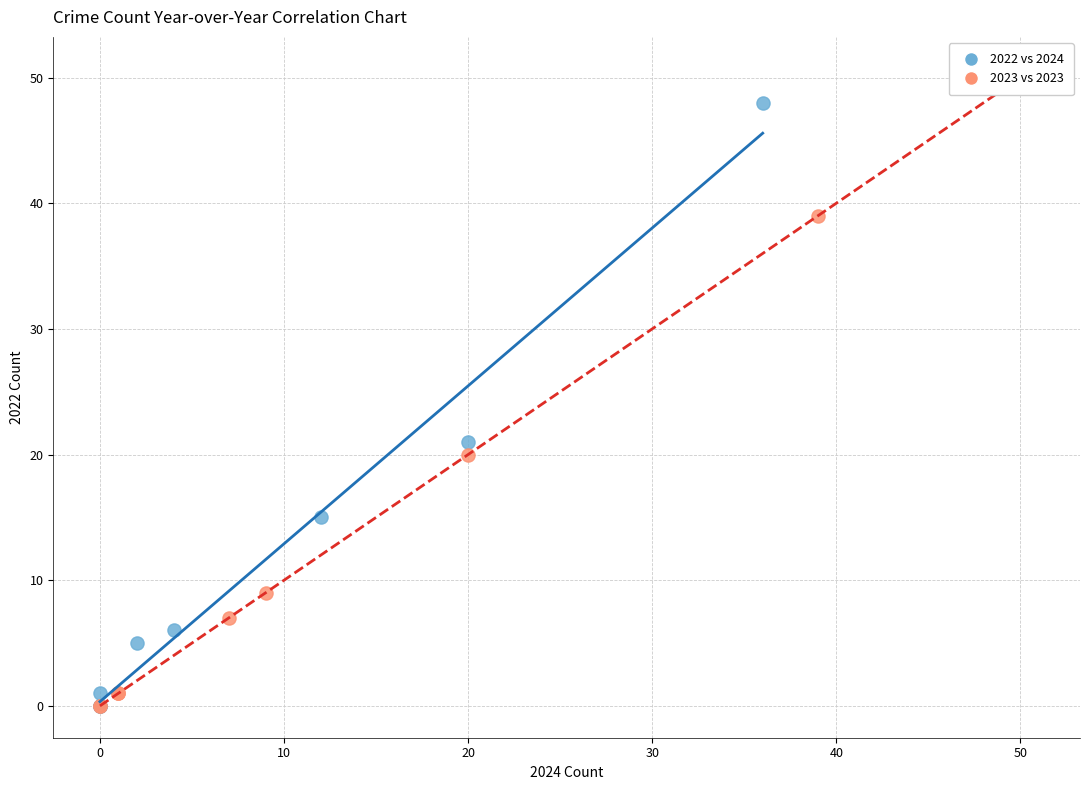

Which series contains the highest Y value?

2022 vs 2024